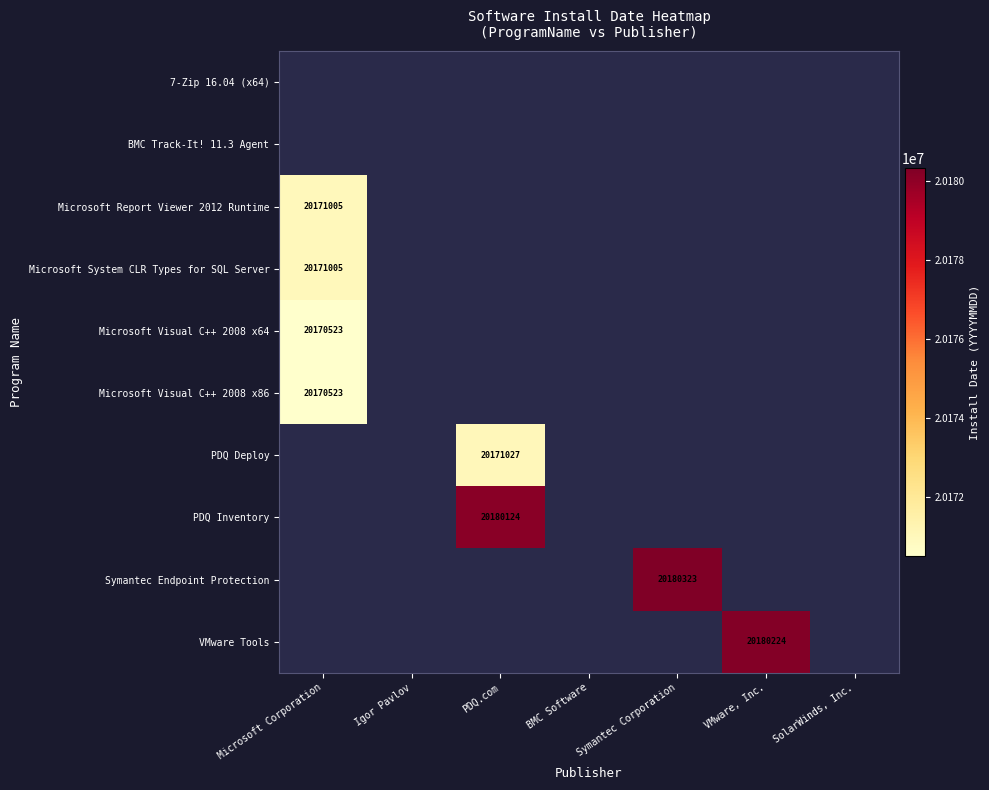

The Microsoft Report Viewer 2012 Runtime series shows 12794953 at Microsoft Corporation. True or false?

False